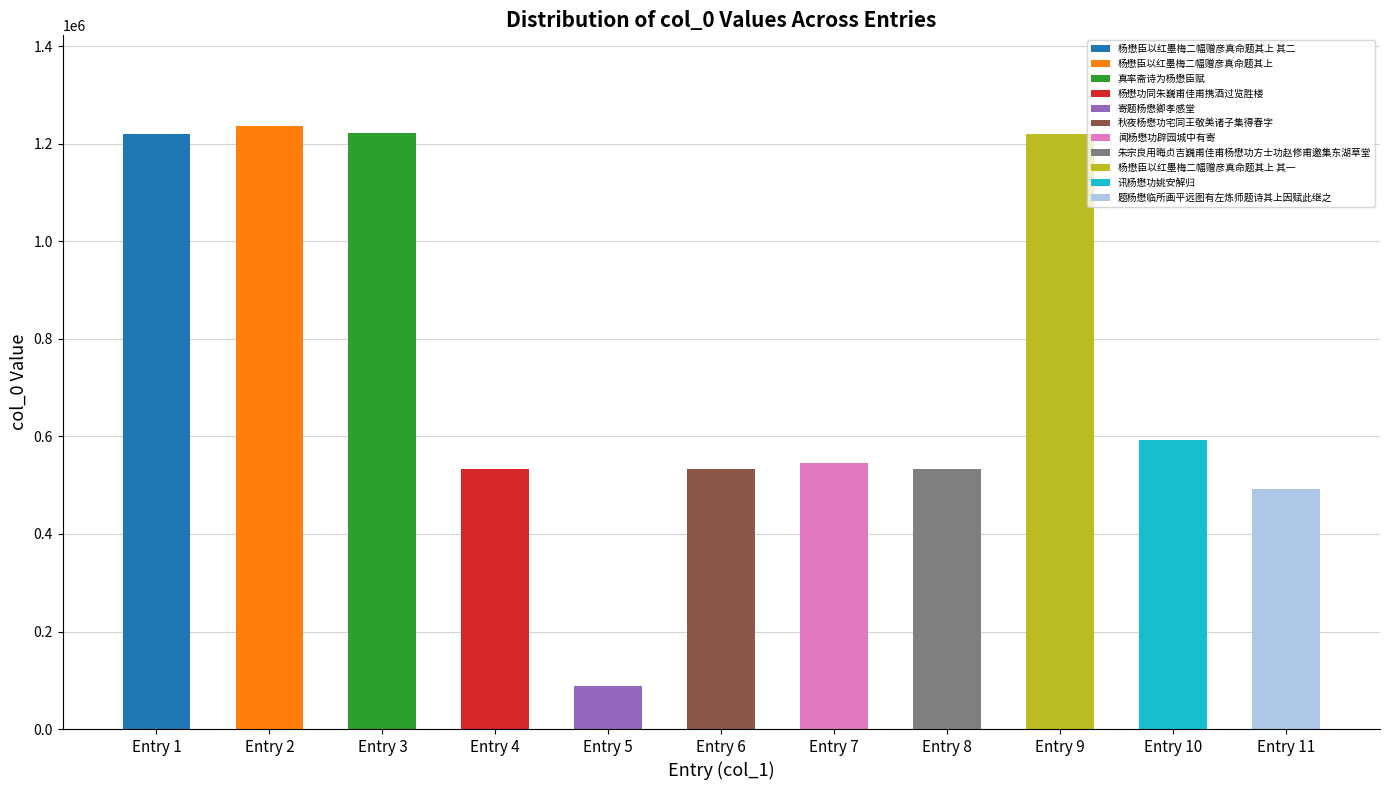

What is the smallest value displayed?

88449